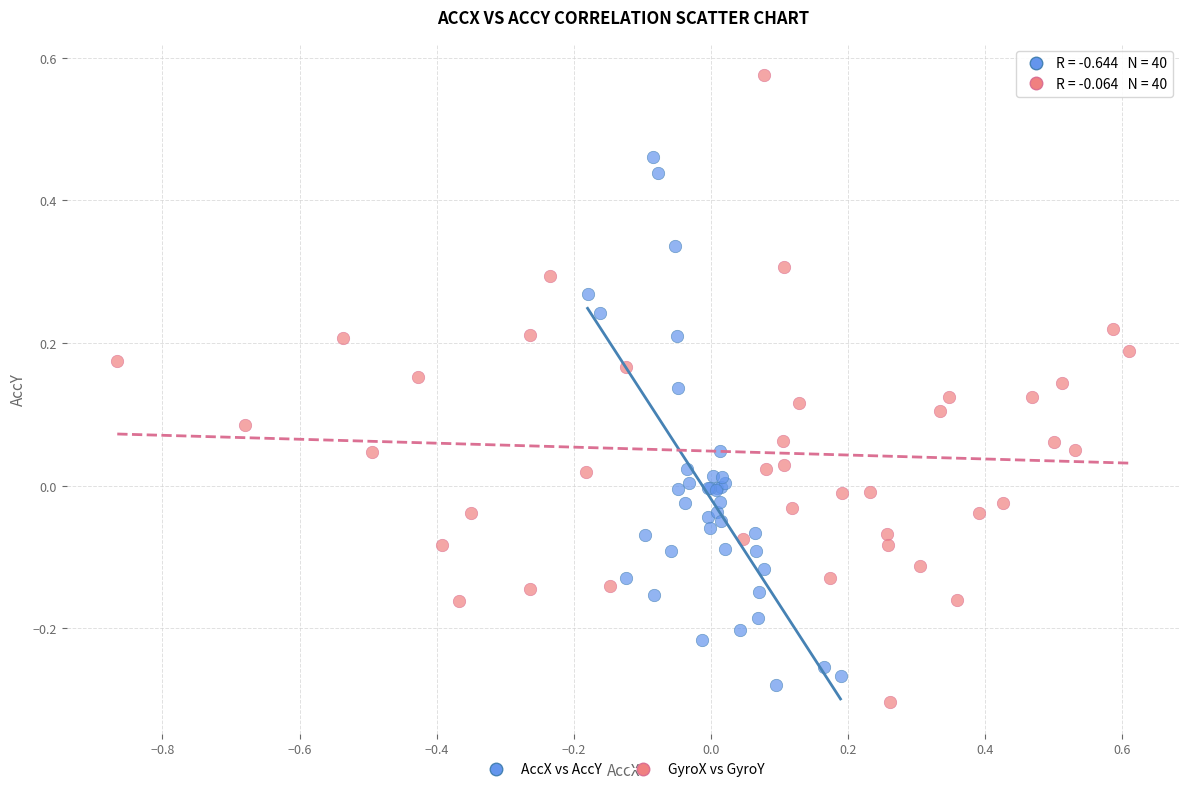

What are all the series names shown in the legend?

AccX vs AccY, GyroX vs GyroY